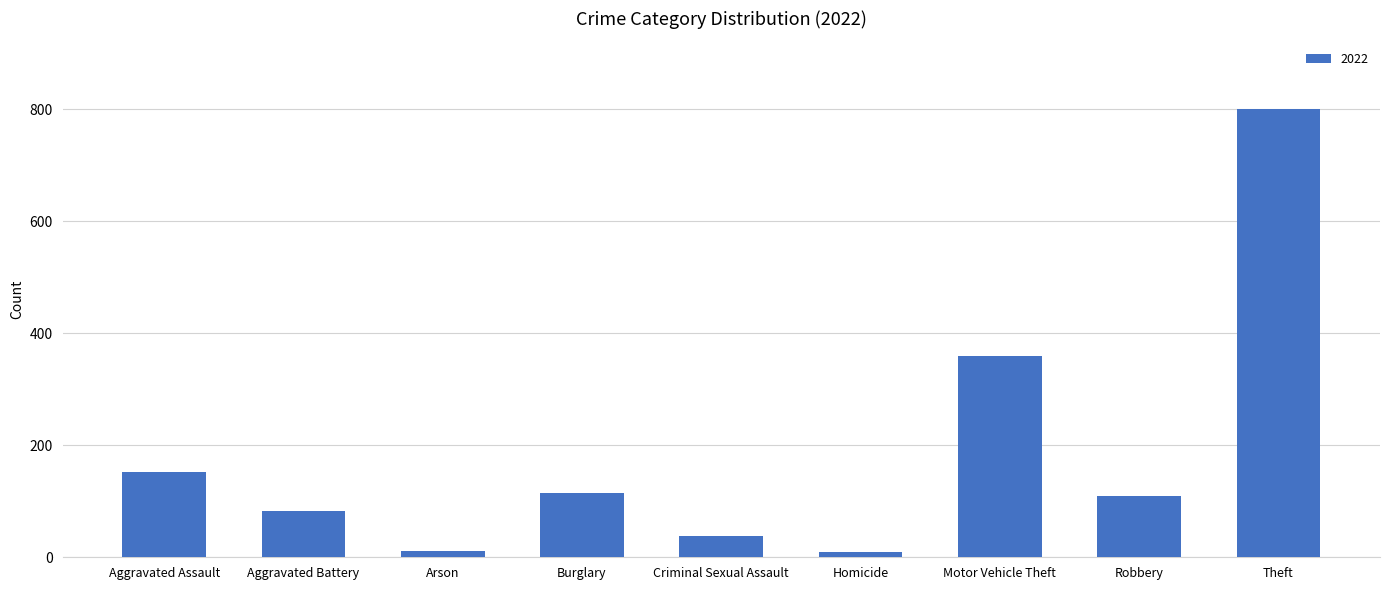

What is the sum of all values?

1677